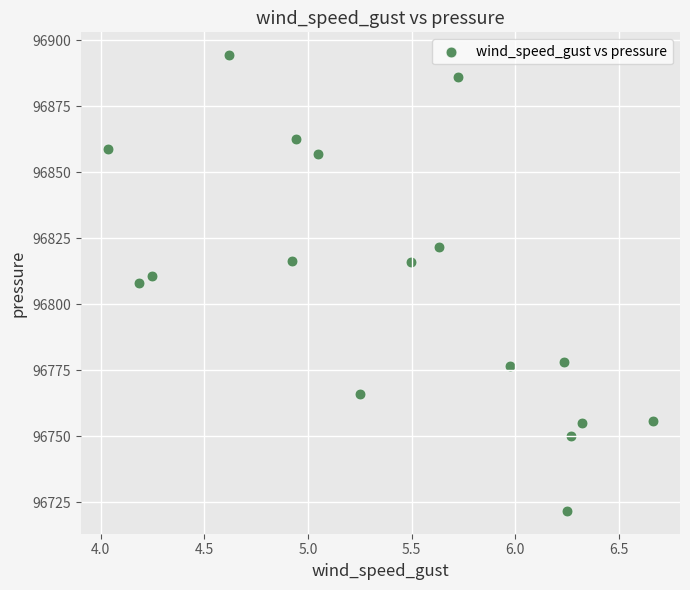

What is the range of Y values (max minus min)?

172.6